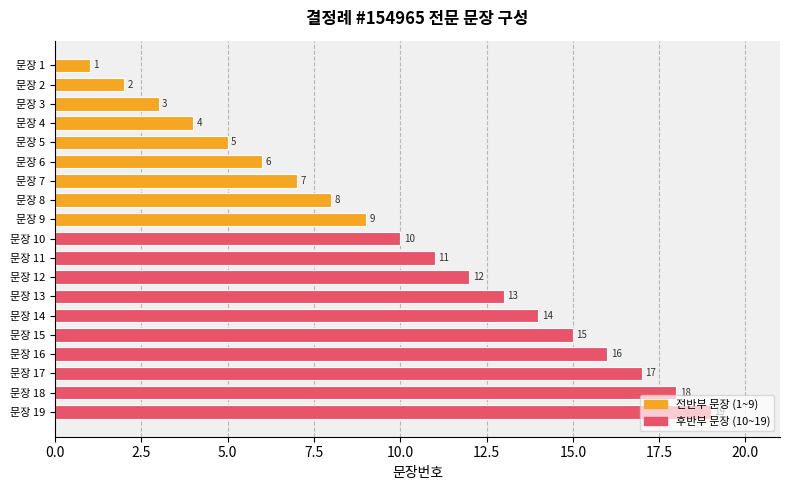

The chart shows a value of 10 at 문장 15. True or false?

False